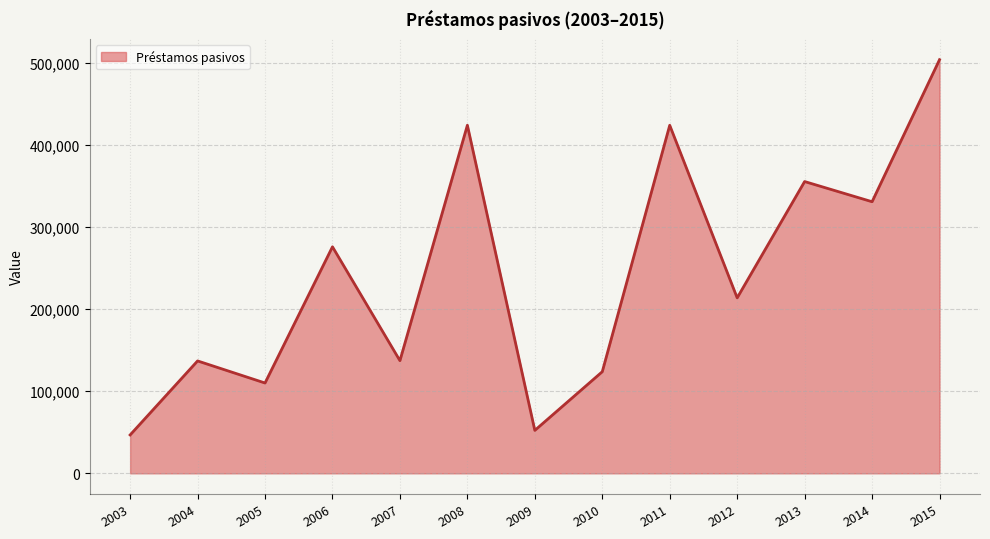

At which category does the data reach its first local peak?

2004